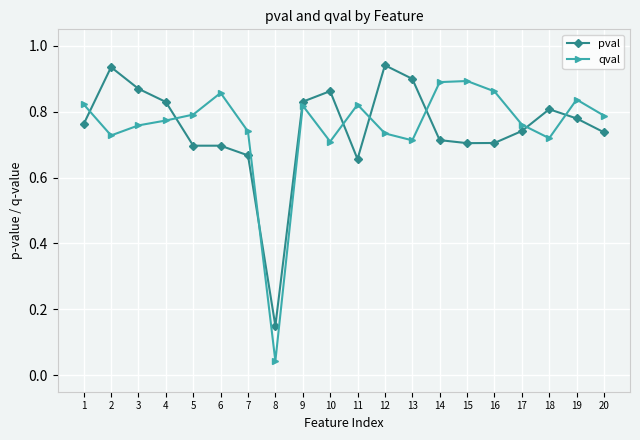

List the series in order of their peak value, lowest first.

qval, pval